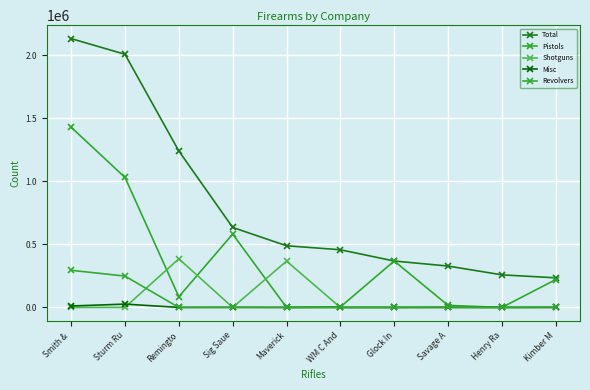

How many data points in Shotguns are above 0?

4